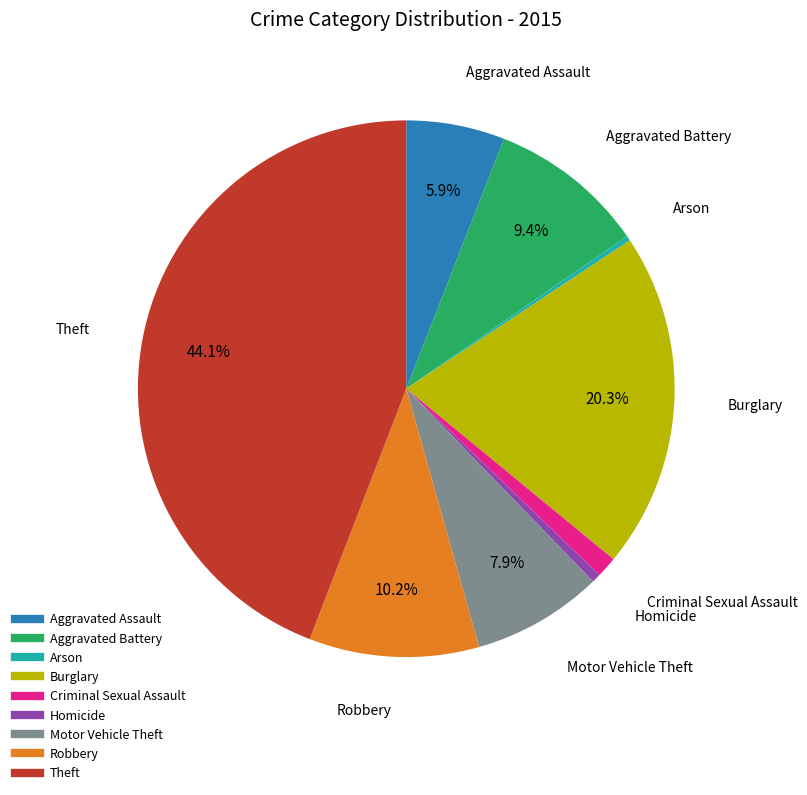

Approximately how many times larger is the value at Aggravated Assault compared to Robbery?

0.6